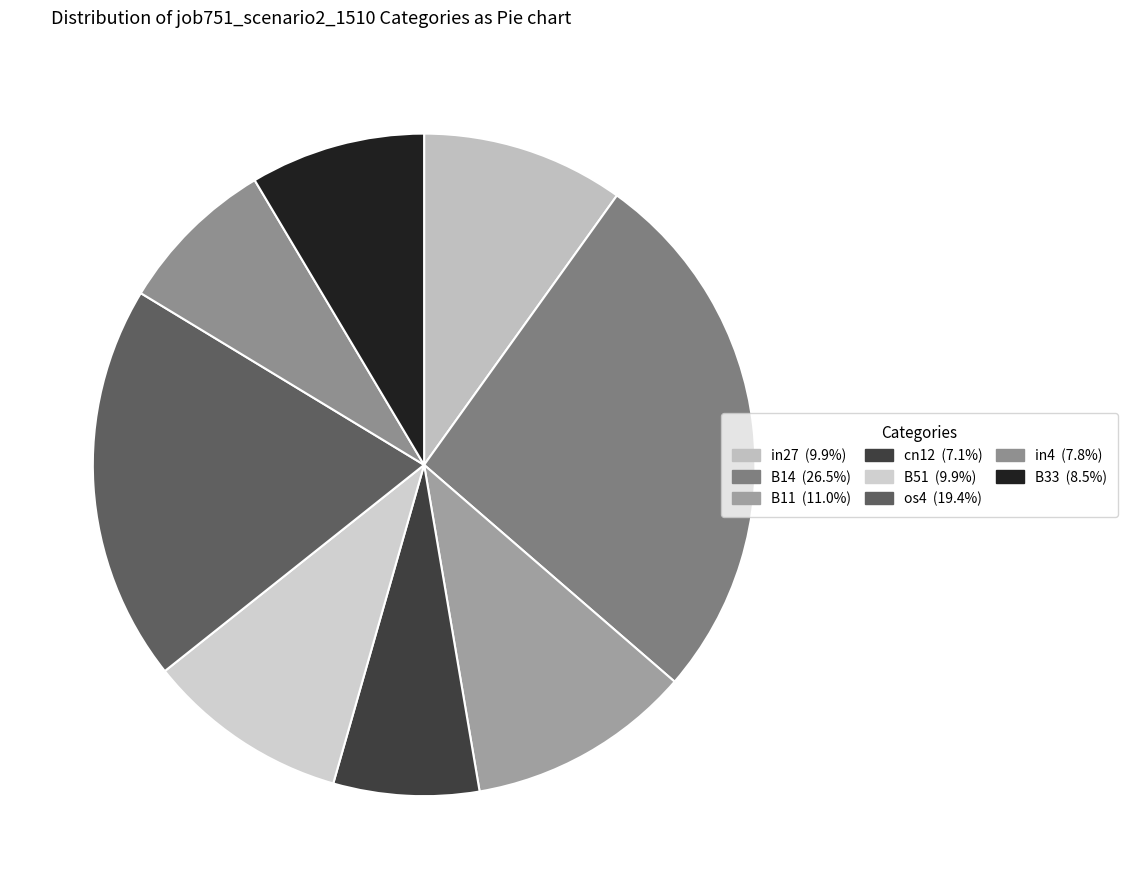

Count the number of slices in the pie.

8